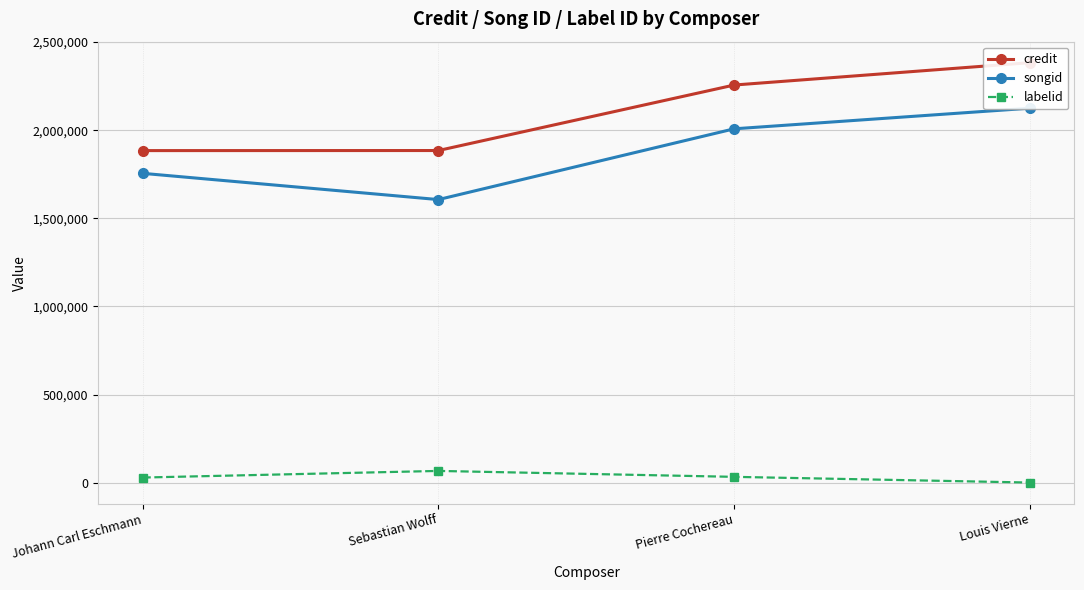

Which has a higher value, Sebastian Wolff or Johann Carl Eschmann?

Sebastian Wolff